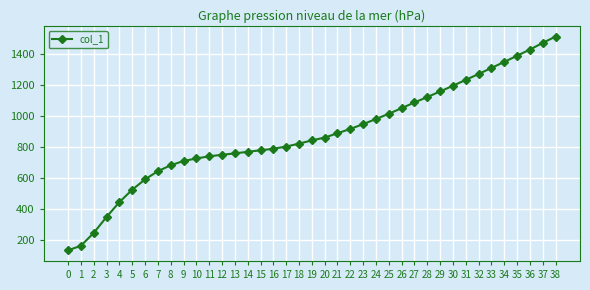

Count the number of data series in this chart.

1